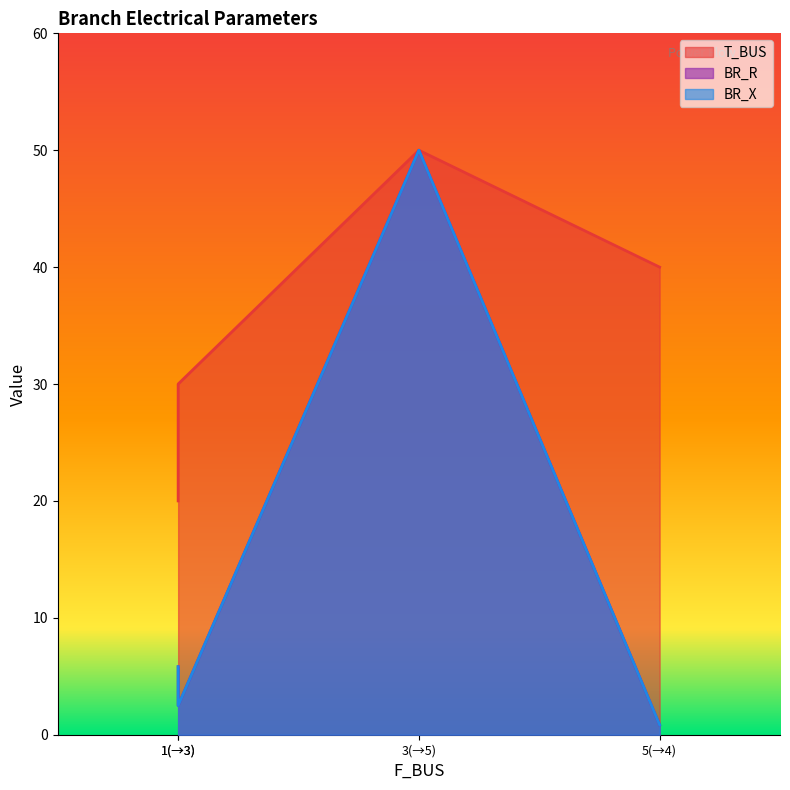

Count the number of data series in this chart.

3